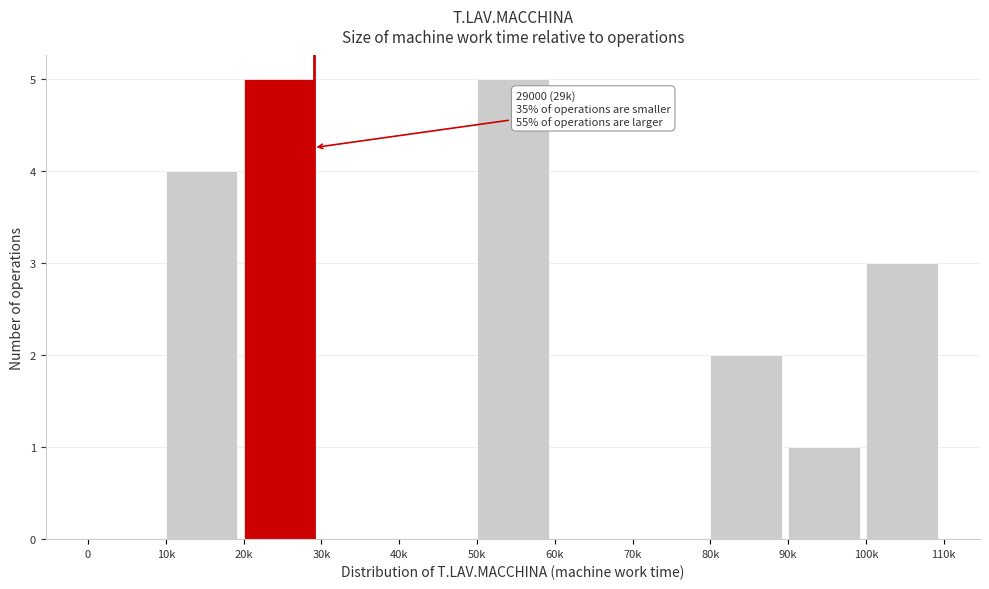

Reading left to right, what are all the values shown in this chart?

0=0	10k=4	20k=5	30k=0	40k=0	50k=5	60k=0	70k=0	80k=2	90k=1	100k=3